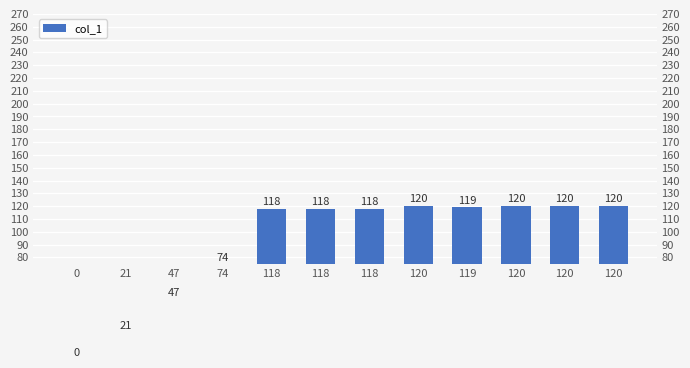

What is the label of the 1st bar from the right?

120